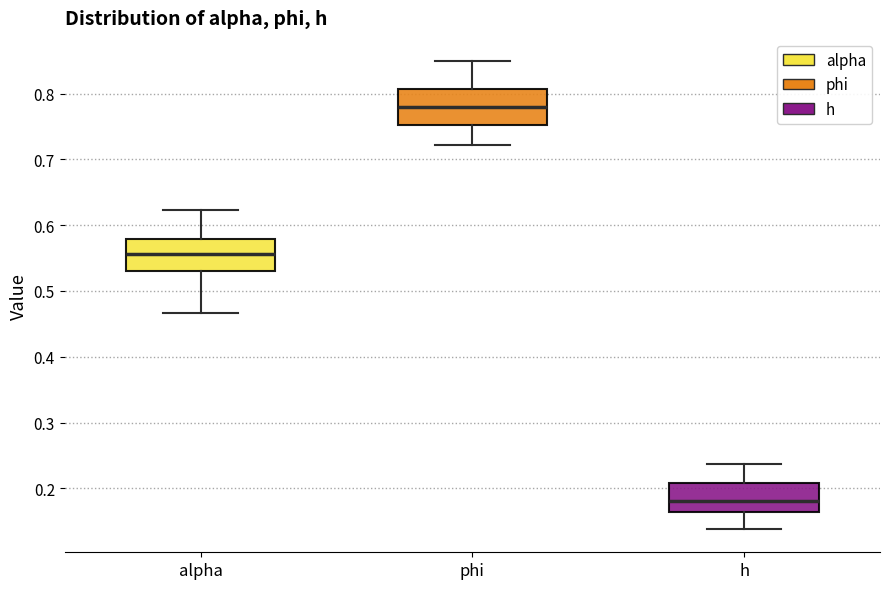

Reading left to right, transcribe this box plot: for each box, give where its median line is, the range the box spans, and where its two whiskers end, as read against the y-axis. The values are not printed on the chart, so give them approximately, as read against the axis.

alpha: median 0.56, box 0.53 to 0.58, whiskers 0.47 to 0.62
phi: median 0.78, box 0.75 to 0.81, whiskers 0.72 to 0.85
h: median 0.18, box 0.16 to 0.21, whiskers 0.14 to 0.24